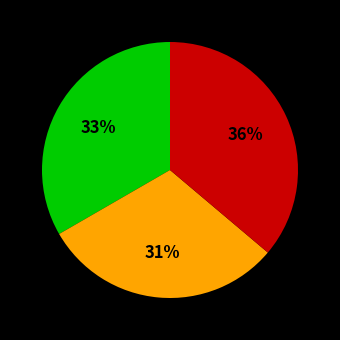

To the nearest percent, what is the average slice percentage?

33%